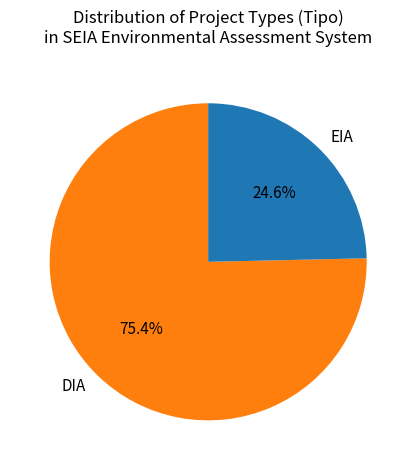

What percentage is the DIA slice, to the nearest percent?

75%